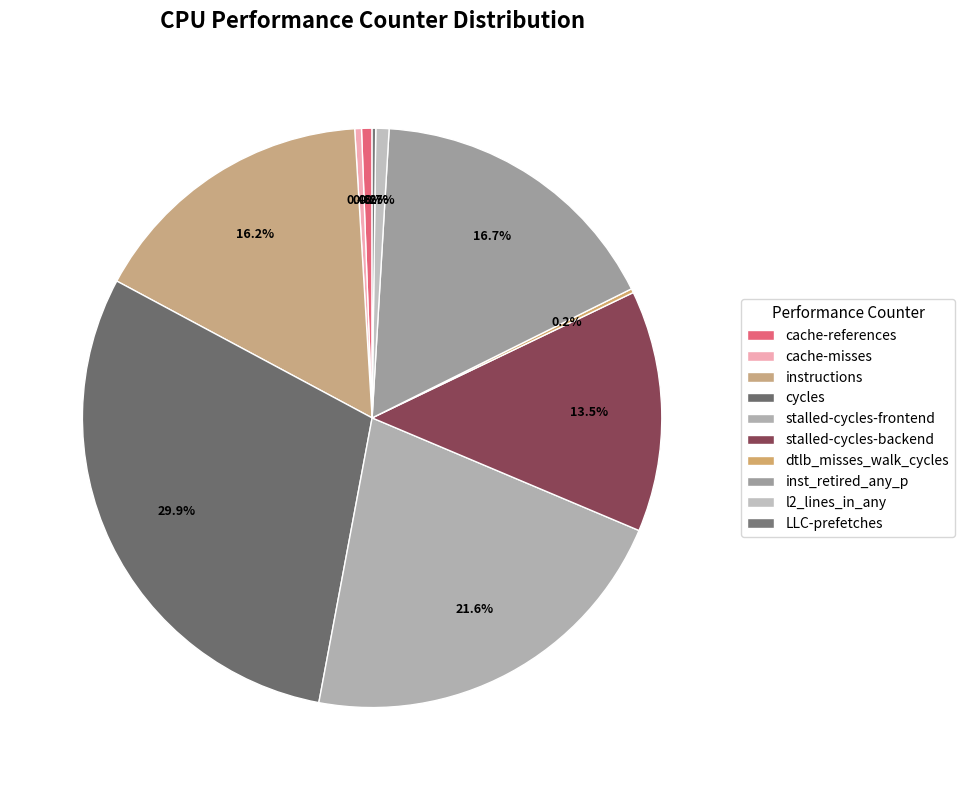

To the nearest percent, what is the average slice percentage?

10%